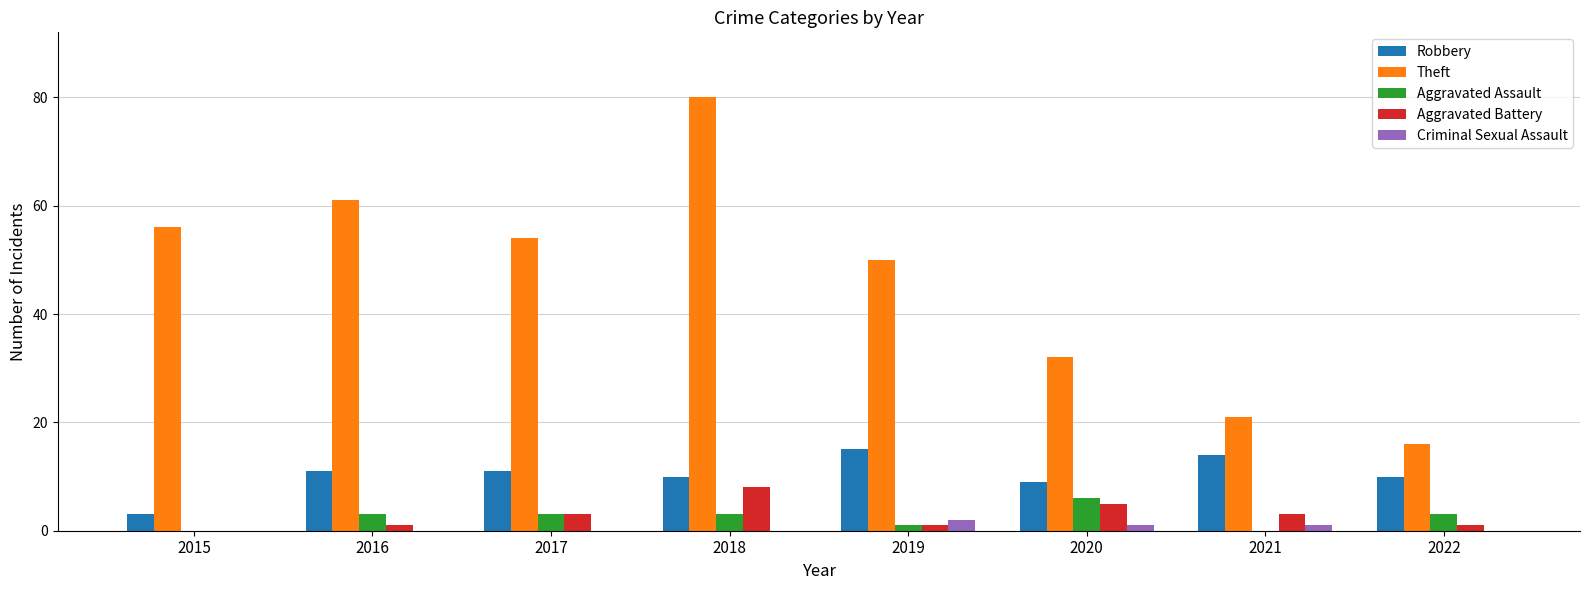

At which category is the sum across all series the highest?

2018